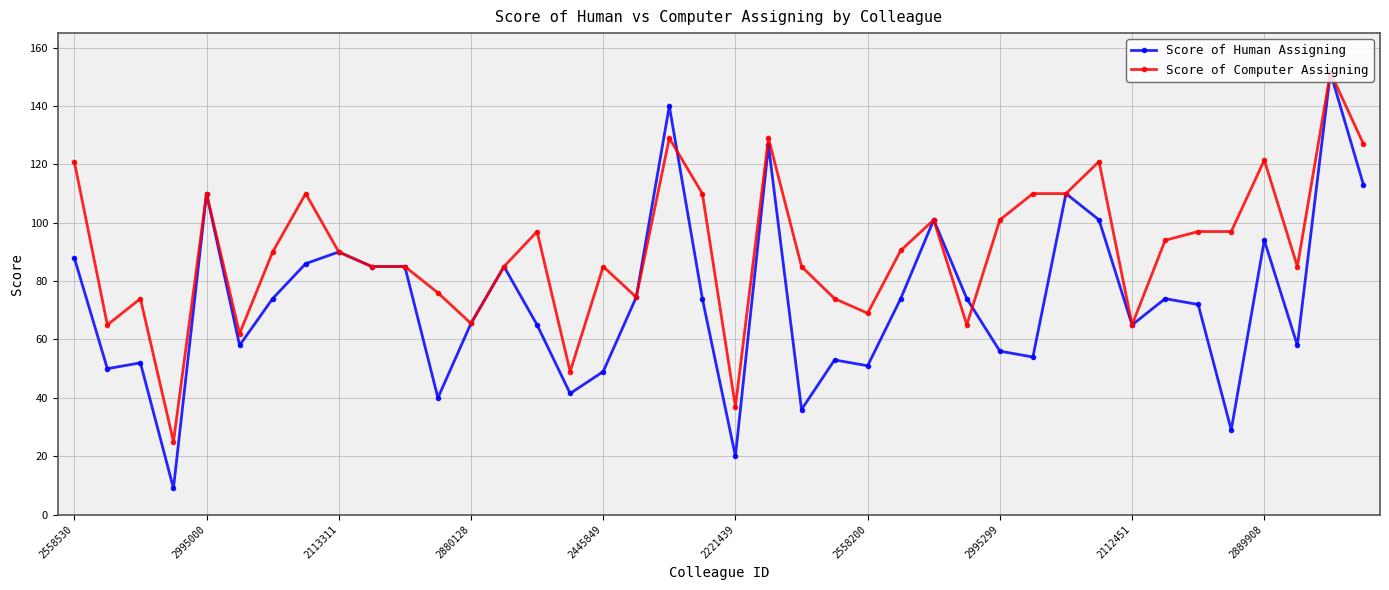

What is the smallest value displayed?

9.0